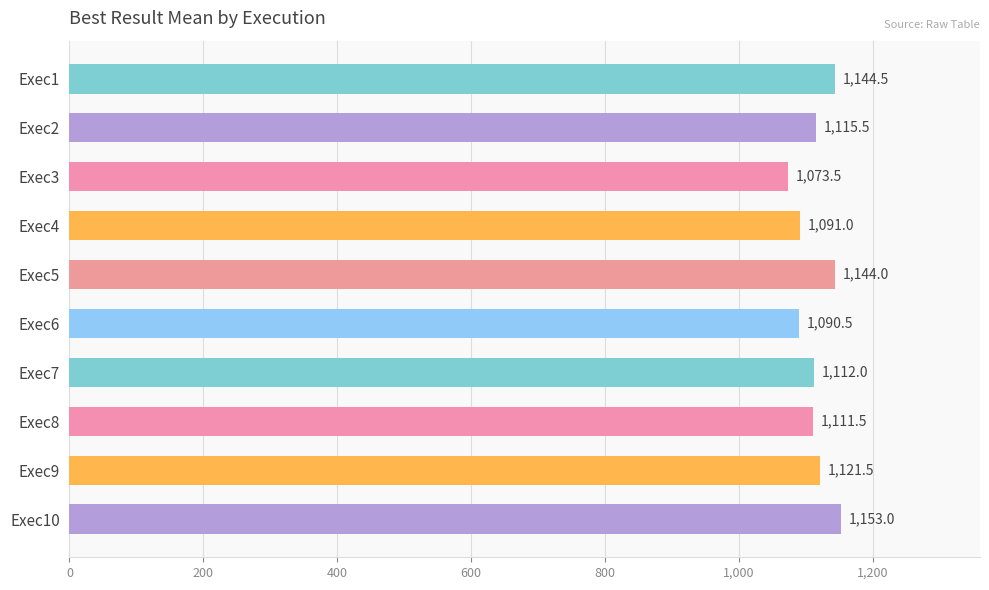

How many data points are less than 1115?

5